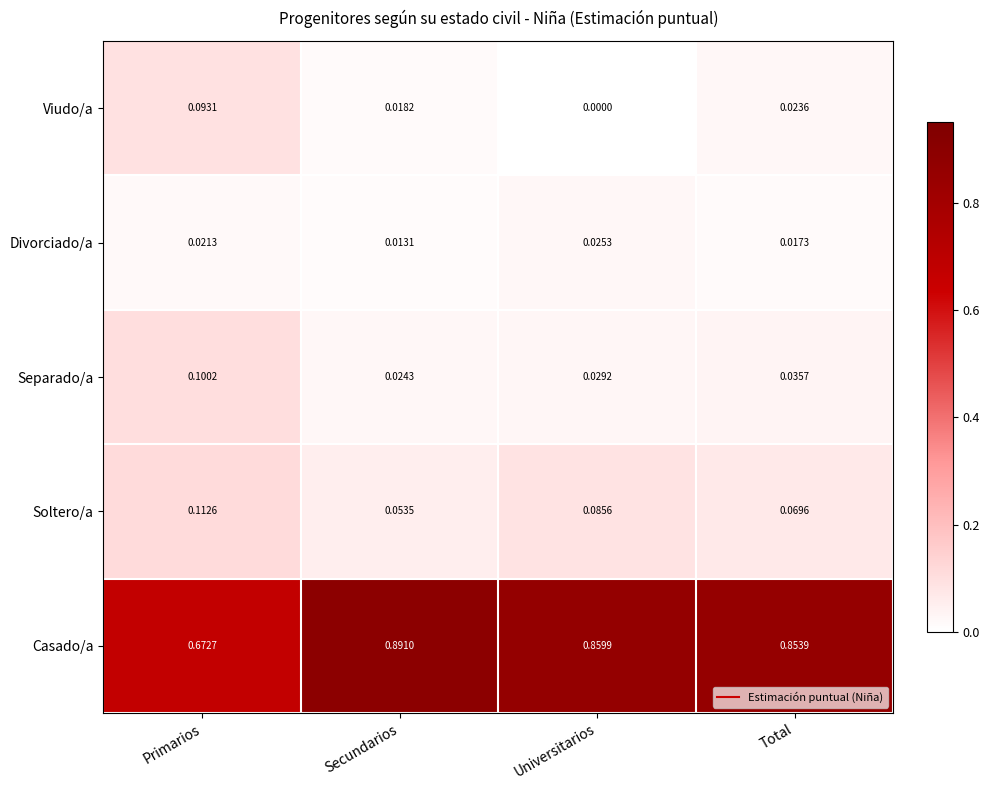

Which series has the largest range (max minus min)?

Casado/a